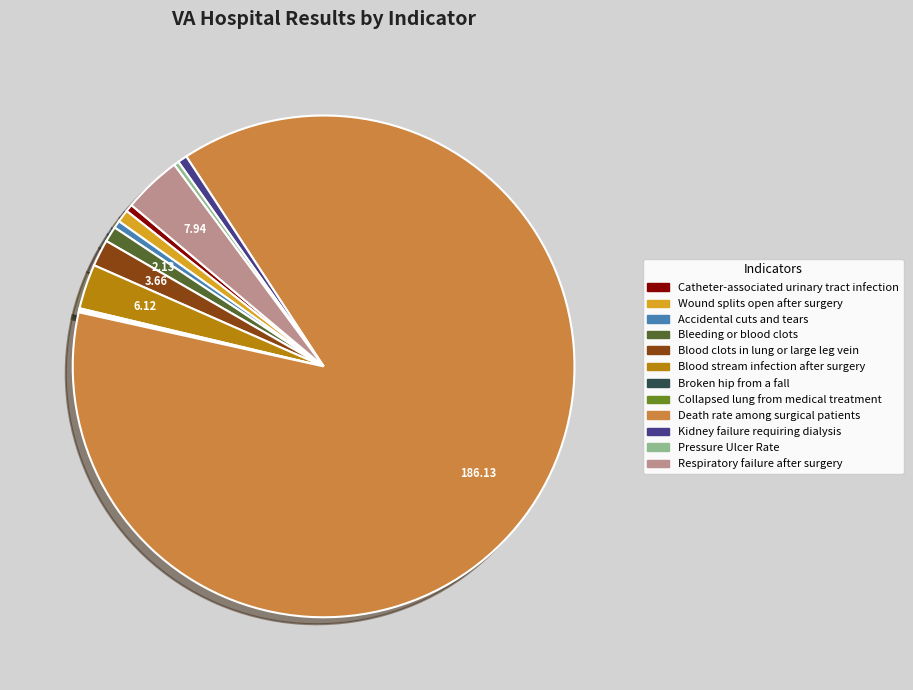

Is there any slice that represents more than half of the pie?

Yes